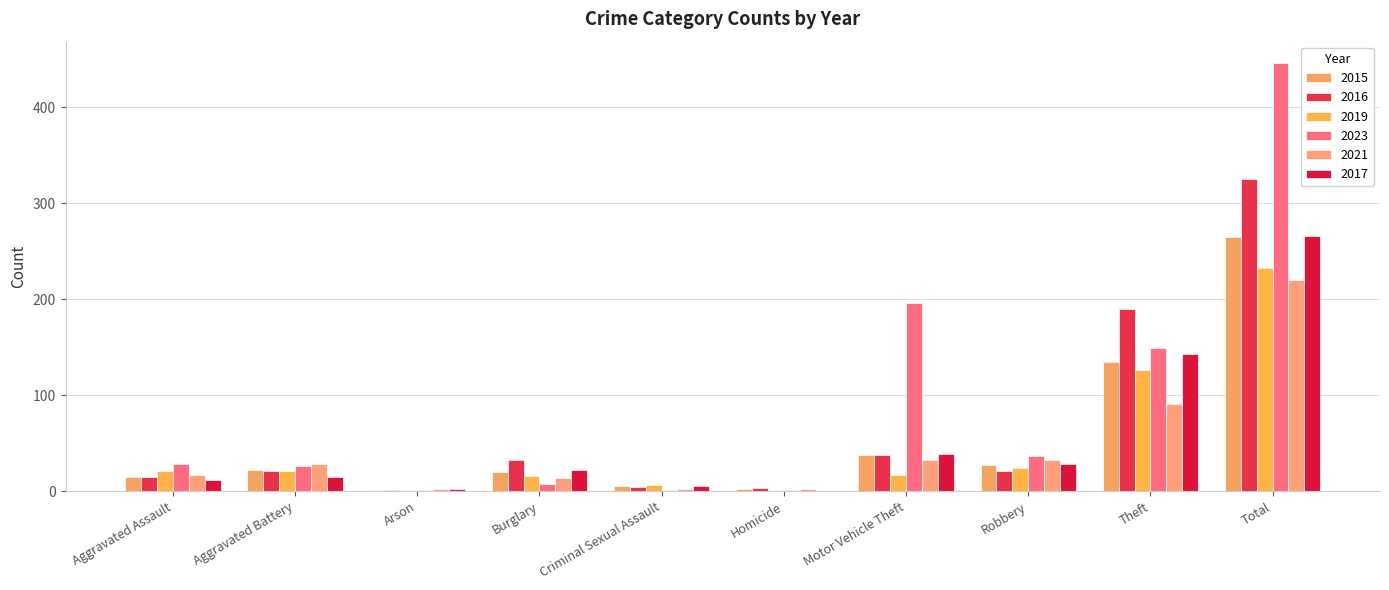

Are the bars grouped side by side (vs. stacked)?

Yes